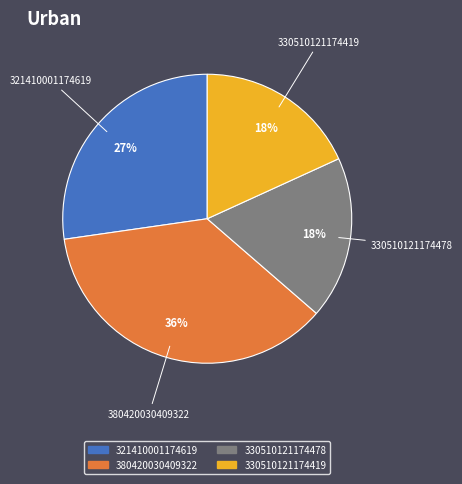

Does any single category account for the majority?

No